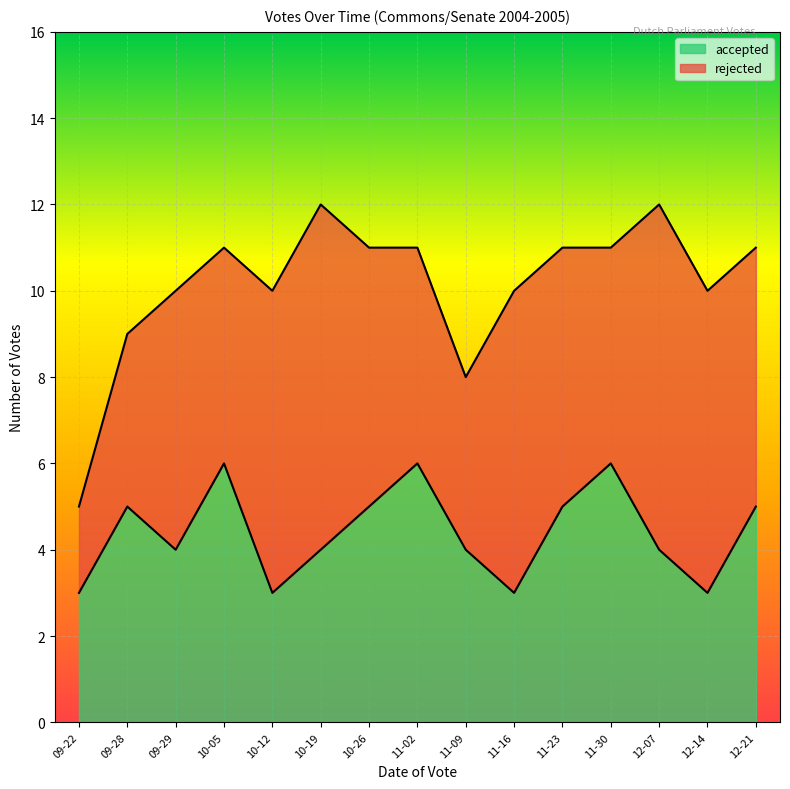

The accepted series shows 6 at 10-05. True or false?

True